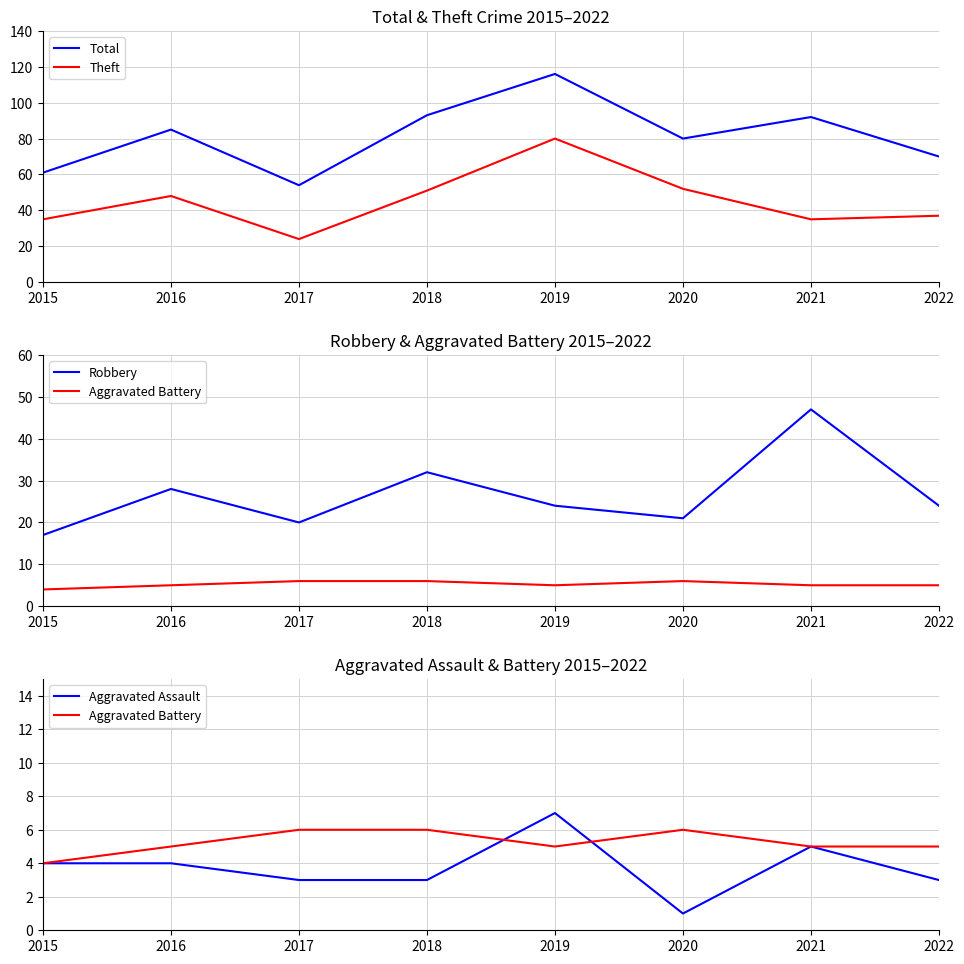

Reading left to right, what are all the values shown in this chart?

Total: 2015=61	2016=85	2017=54	2018=93	2019=116	2020=80	2021=92	2022=70
Theft: 2015=35	2016=48	2017=24	2018=51	2019=80	2020=52	2021=35	2022=37
Robbery: 2015=17	2016=28	2017=20	2018=32	2019=24	2020=21	2021=47	2022=24
Aggravated Battery: 2015=4	2016=5	2017=6	2018=6	2019=5	2020=6	2021=5	2022=5
Aggravated Assault: 2015=4	2016=4	2017=3	2018=3	2019=7	2020=1	2021=5	2022=3